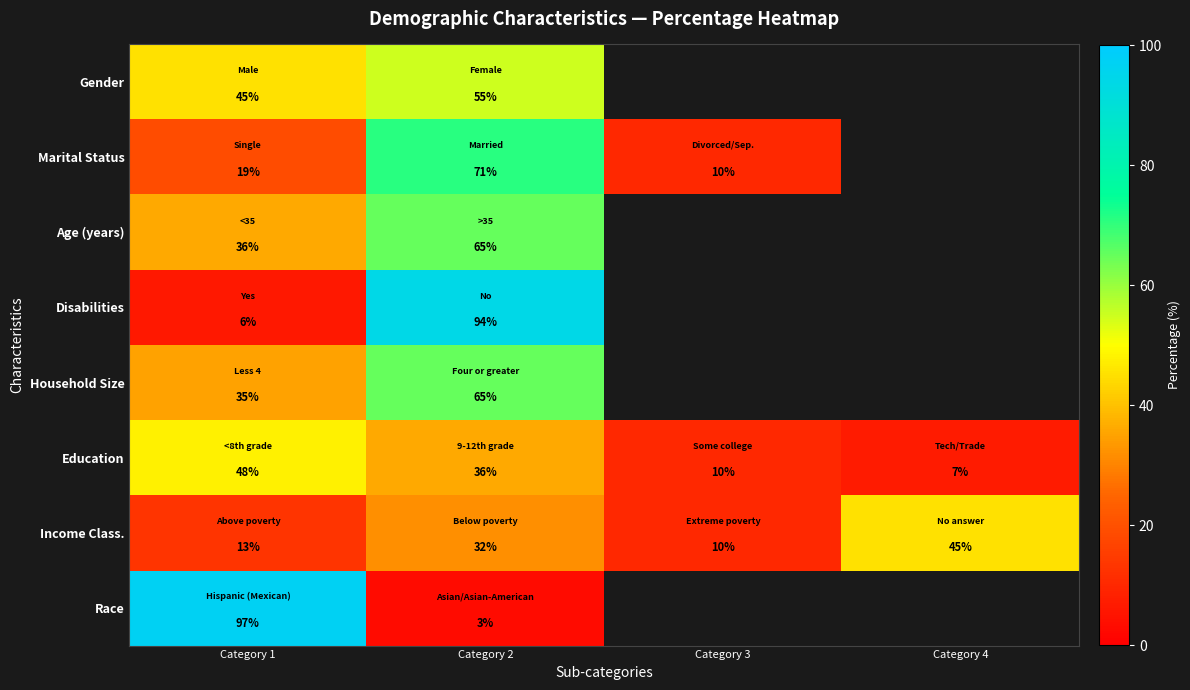

Which series changed the most between Category 1 and Category 2?

Race